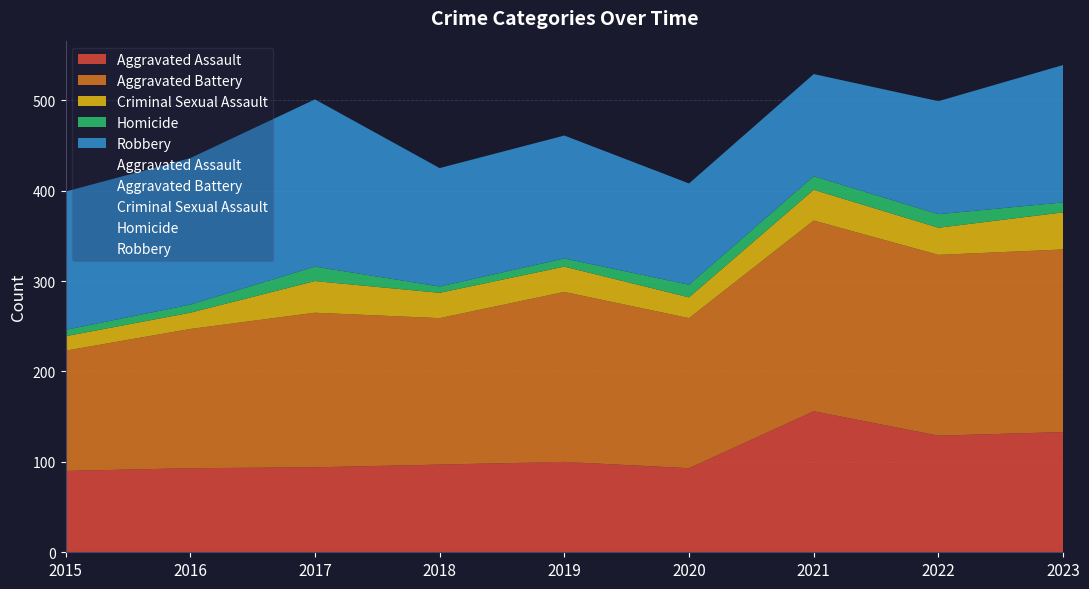

Between 2019 and 2020, which is larger?

2019